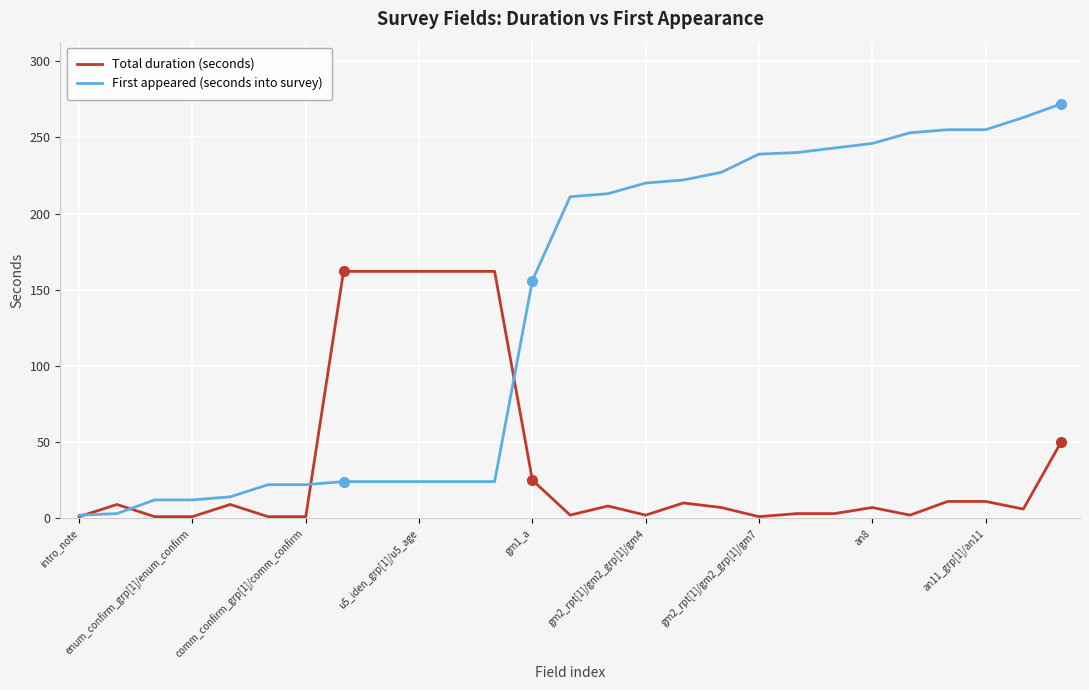

Which series has the largest total across all categories?

First appeared (seconds into survey)